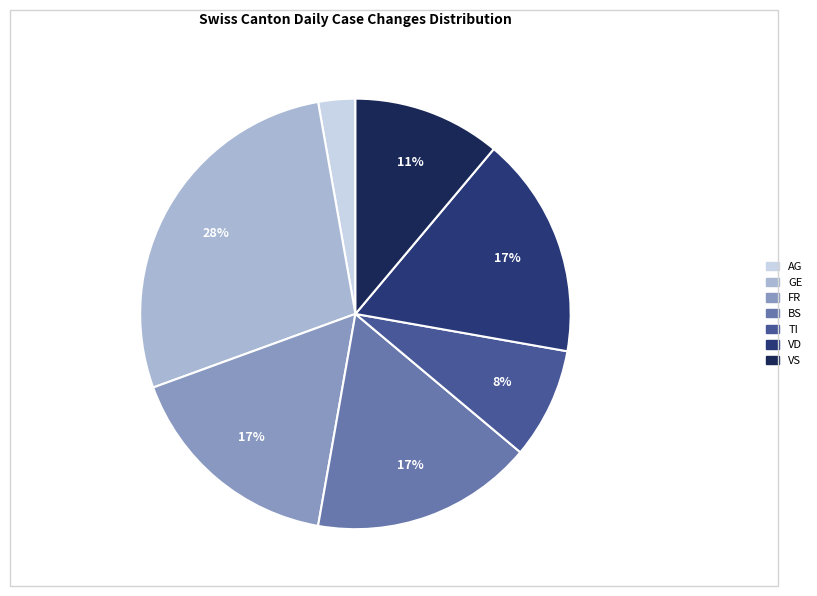

Approximately how many times larger is the value at BS compared to AG?

6.0